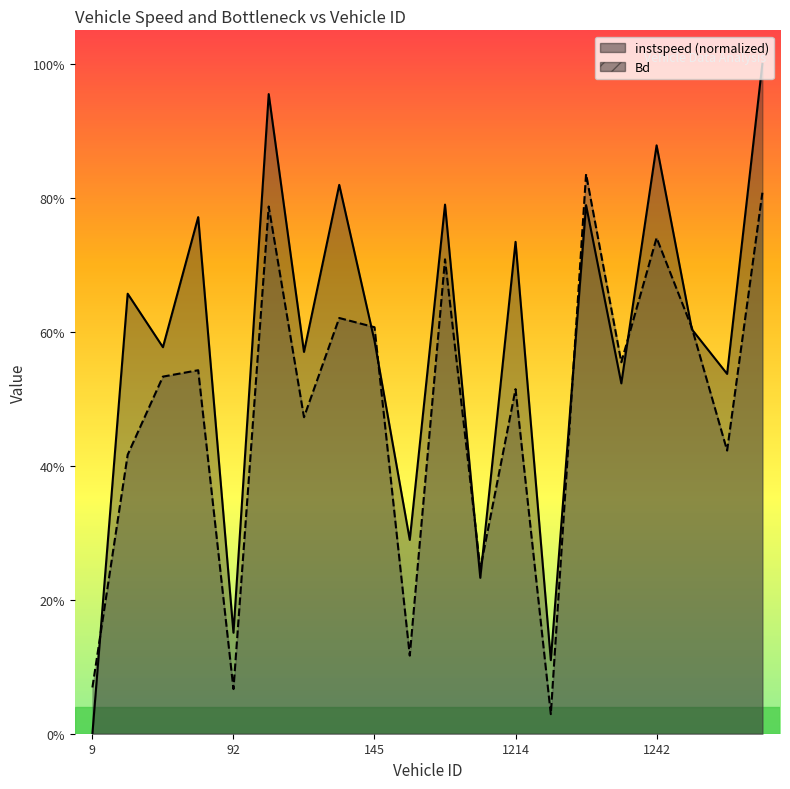

What is the label of the 9th point from the left?

145.0